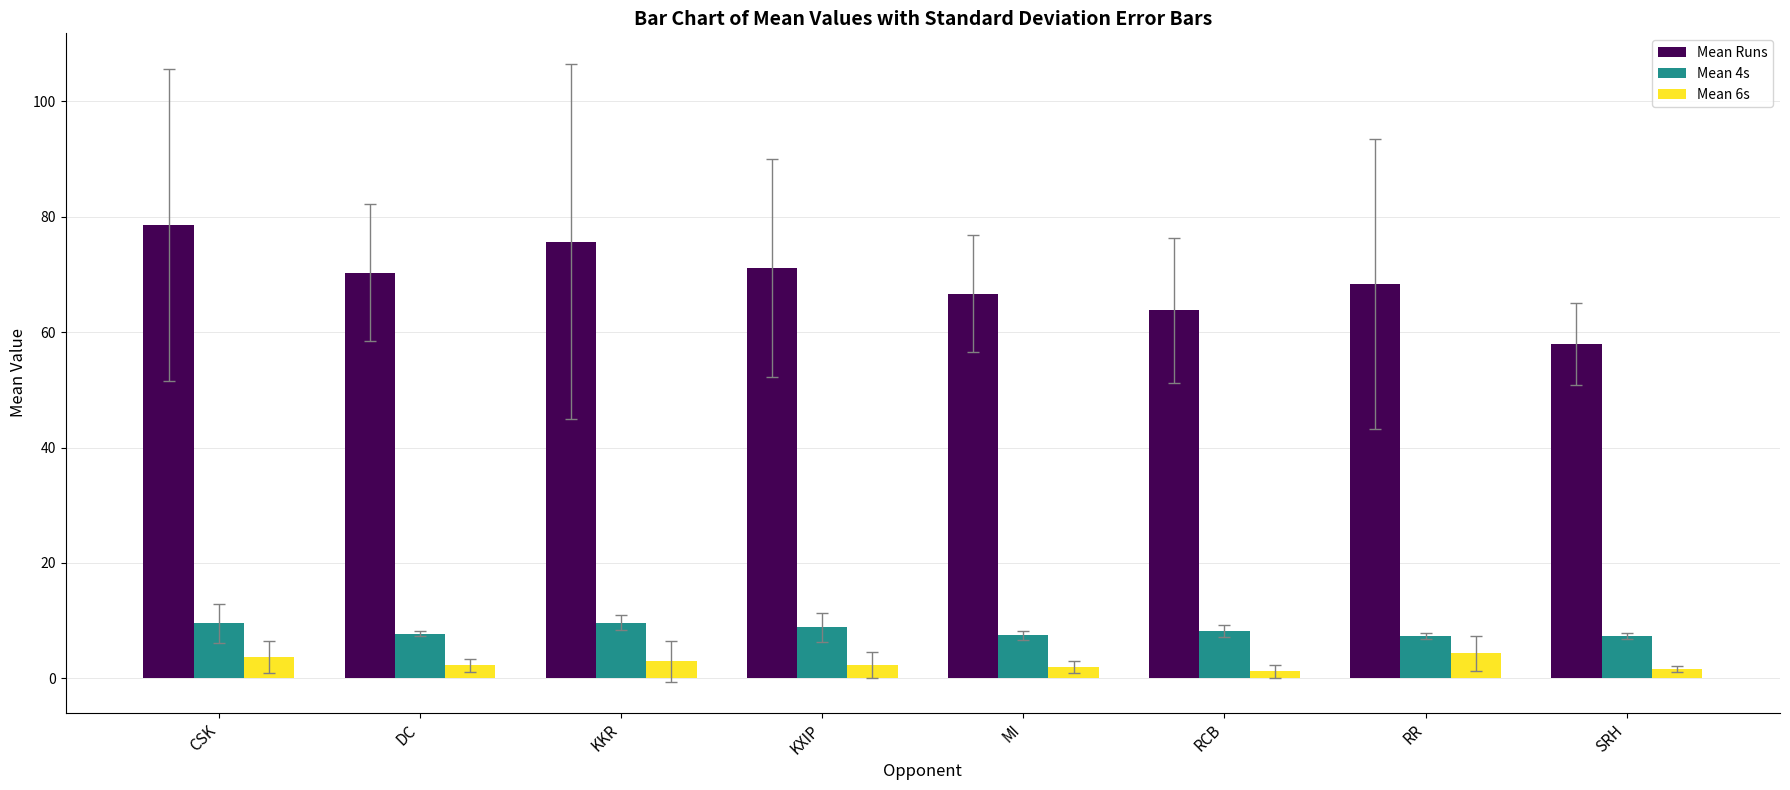

What is the greatest value displayed?

78.6